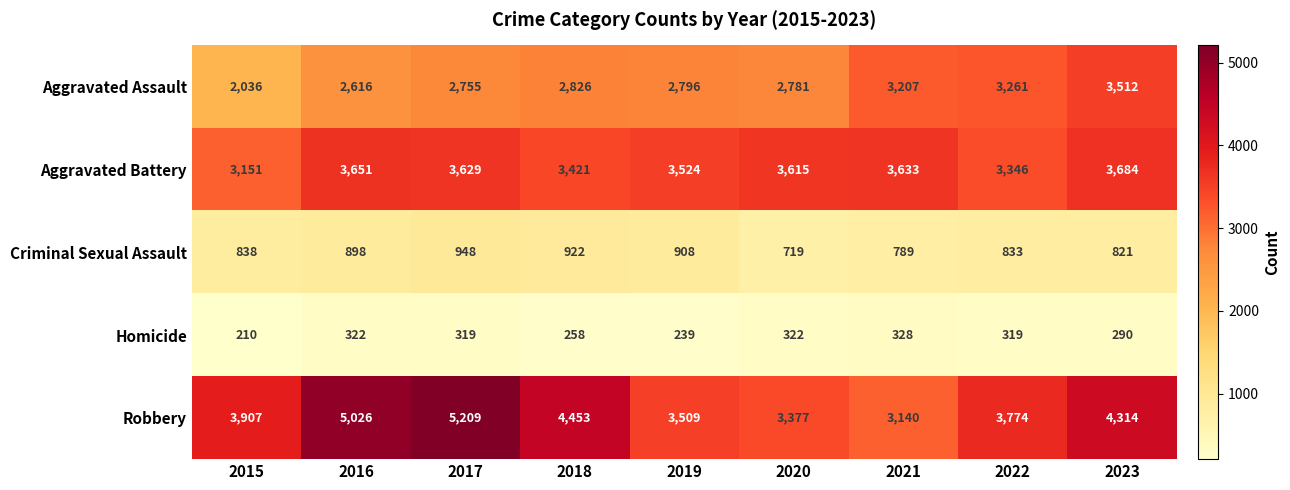

Which series changed the most between 2015 and 2016?

Robbery